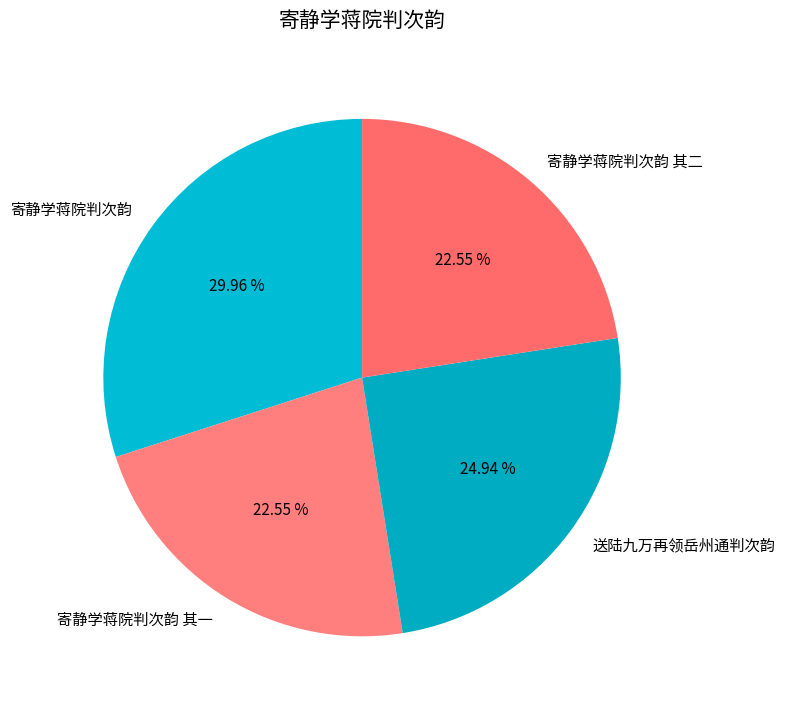

What is the largest slice in the pie chart?

寄静学蒋院判次韵